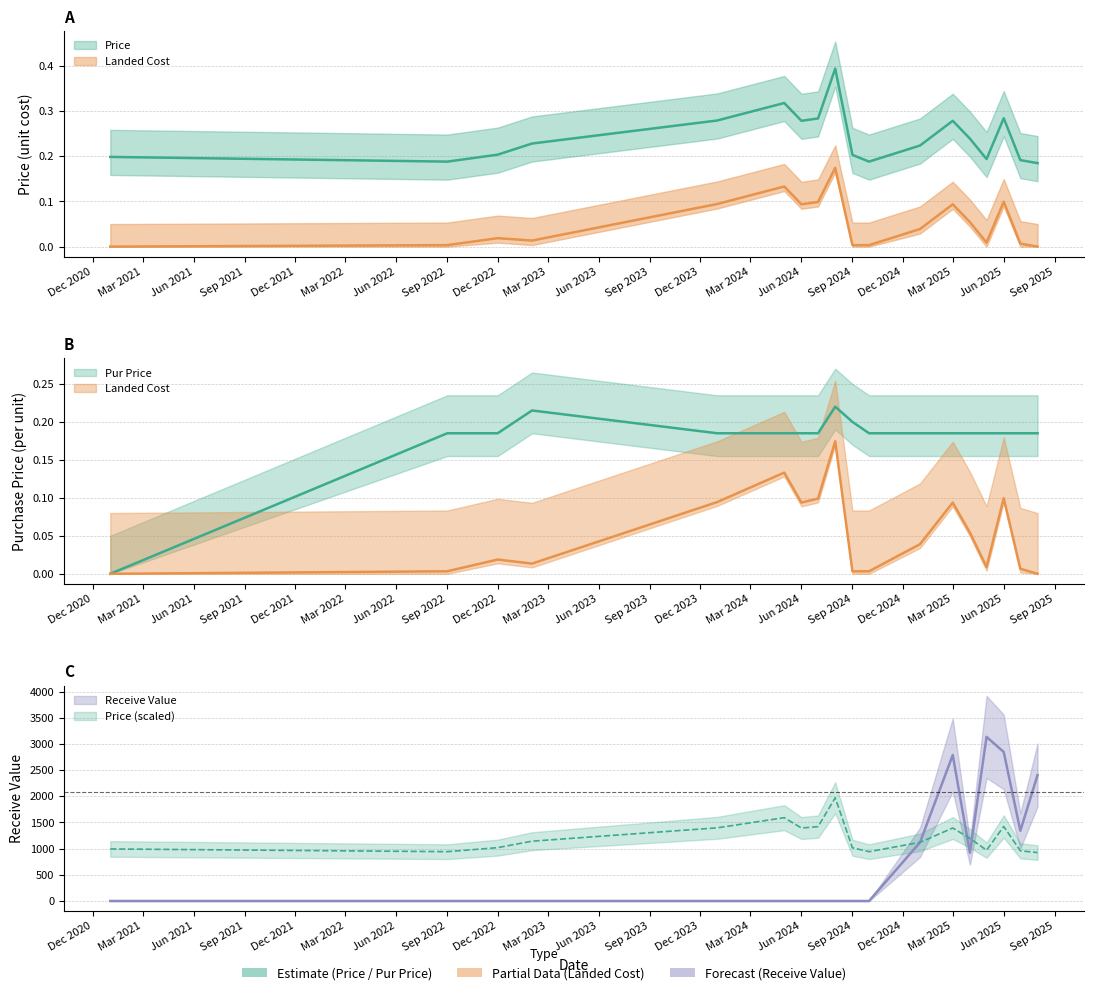

True or false: Price has more than 1 interior local peaks.

True